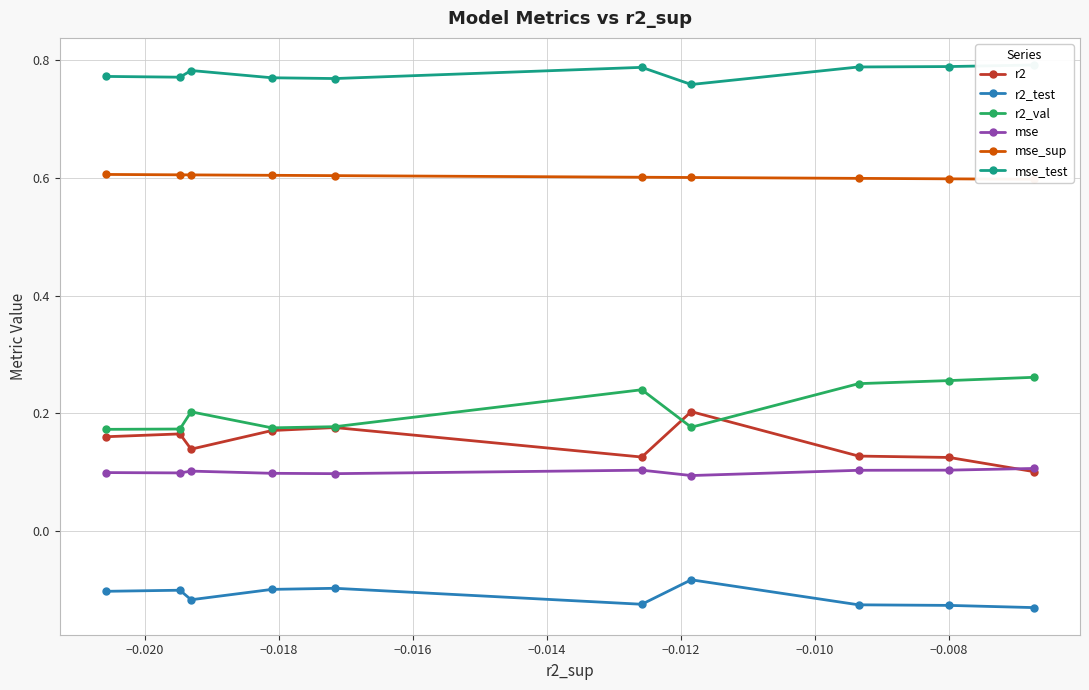

True or false: r2_test and r2 cross at least once.

False